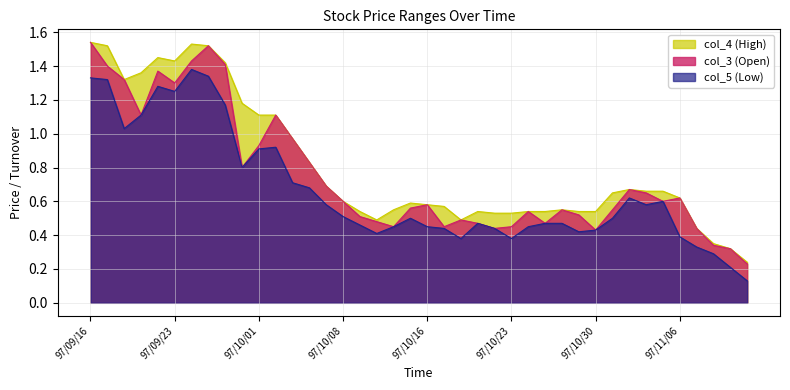

Rank the categories by col_3 (Open) value from lowest to highest.

97/11/12, 97/11/11, 97/11/10, 97/10/30, 97/10/22, 97/11/07, 97/10/14, 97/10/17, 97/10/23, 97/10/21, 97/10/27, 97/10/13, 97/10/20, 97/10/09, 97/10/29, 97/10/24, 97/10/28, 97/10/31, 97/10/15, 97/10/16, 97/10/08, 97/11/05, 97/11/06, 97/11/04, 97/11/03, 97/10/07, 97/09/30, 97/10/06, 97/10/01, 97/10/03, 97/09/19, 97/10/02, 97/09/23, 97/09/18, 97/09/22, 97/09/17, 97/09/26, 97/09/24, 97/09/25, 97/09/16